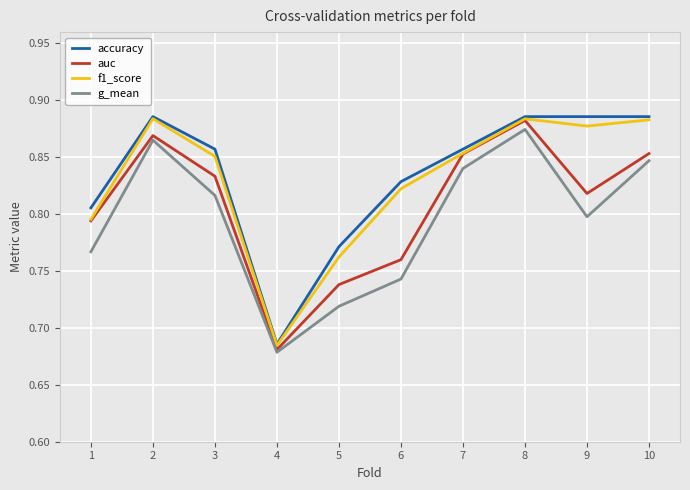

Where is accuracy nearest to the value 0?

4